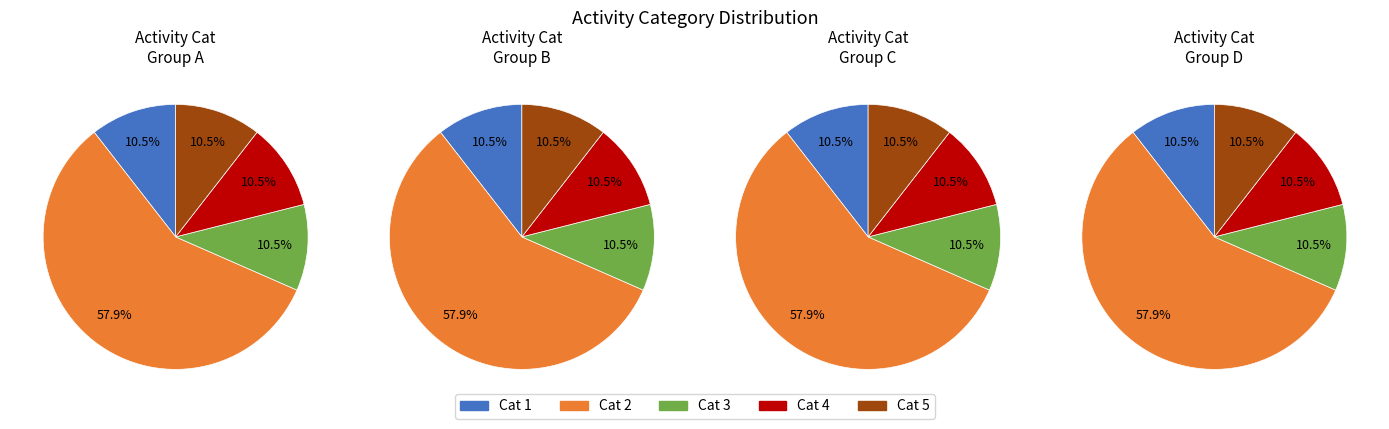

To the nearest percent, what portion does 5 represent?

10%